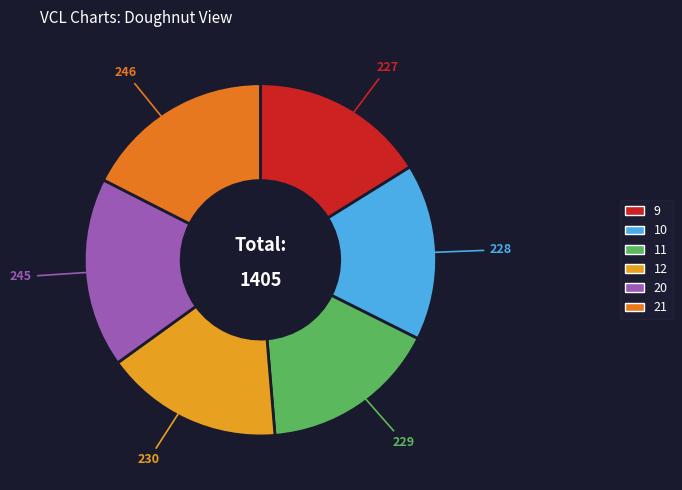

What is the ratio of the value at 11 to the value at 21?

0.9